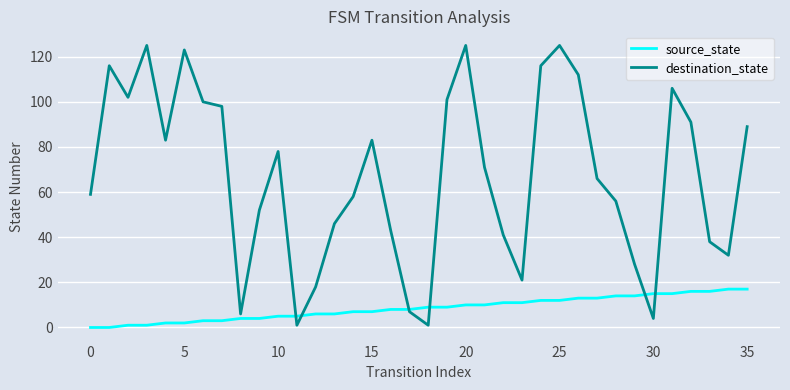

Does the chart display data point markers on the line(s)?

No